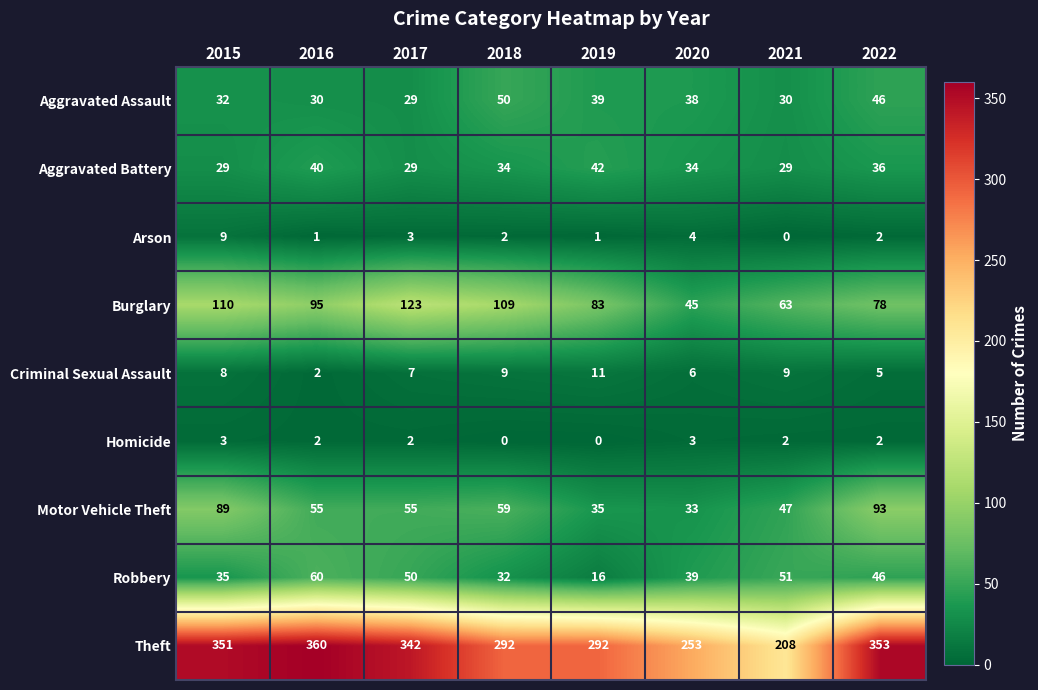

Rank the series by their maximum value, from lowest to highest.

Homicide, Arson, Criminal Sexual Assault, Aggravated Battery, Aggravated Assault, Robbery, Motor Vehicle Theft, Burglary, Theft